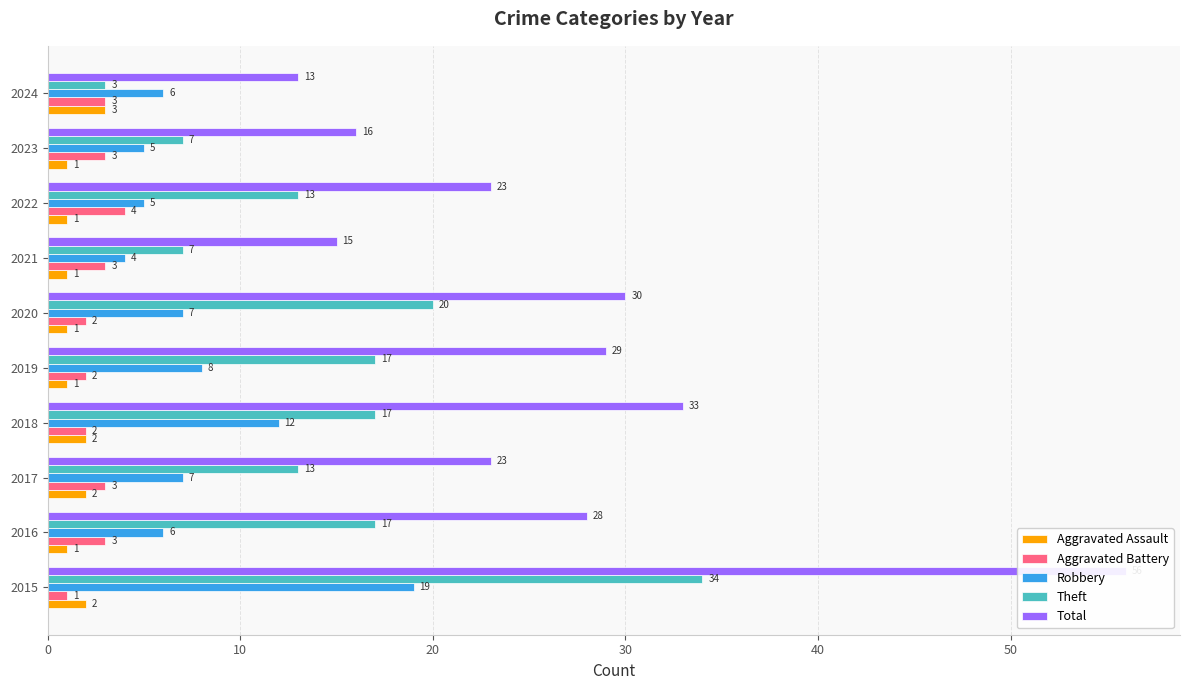

What are all the series names shown in the legend?

Aggravated Assault, Aggravated Battery, Robbery, Theft, Total